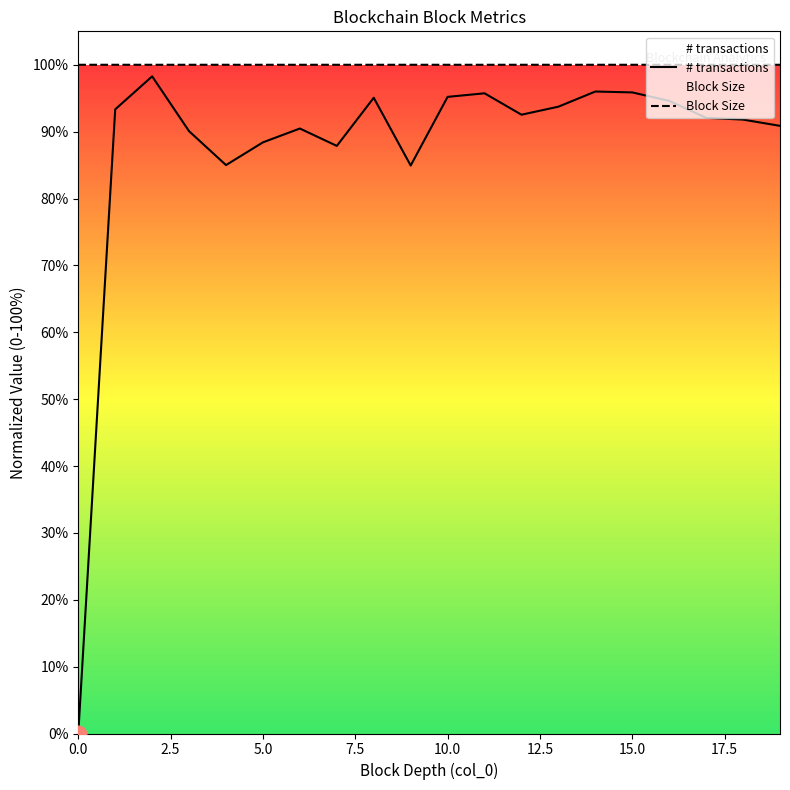

Rank the series at 12 from lowest to highest value.

# transactions, Block Size